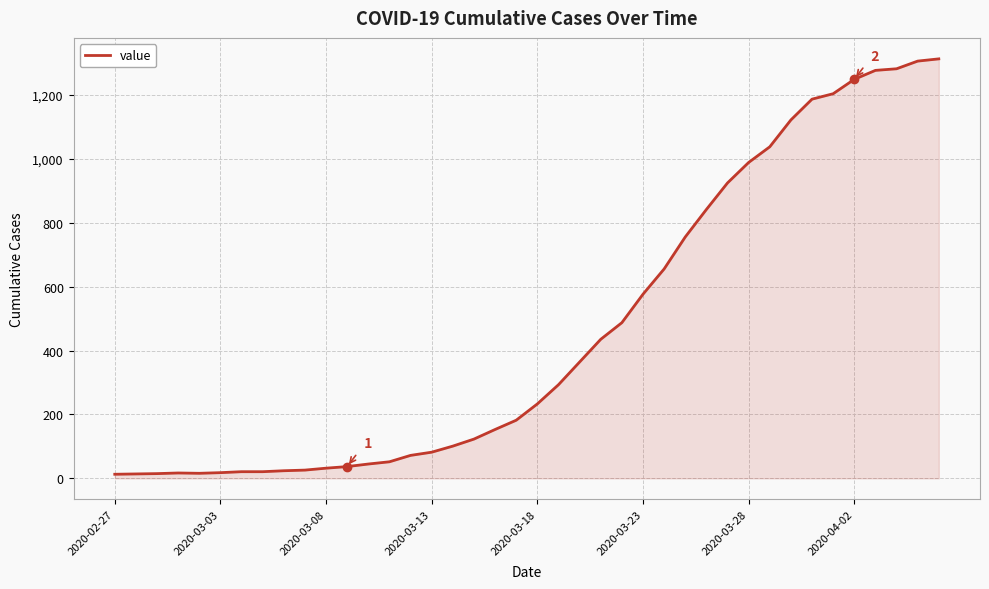

What is the maximum value shown in the chart?

1312